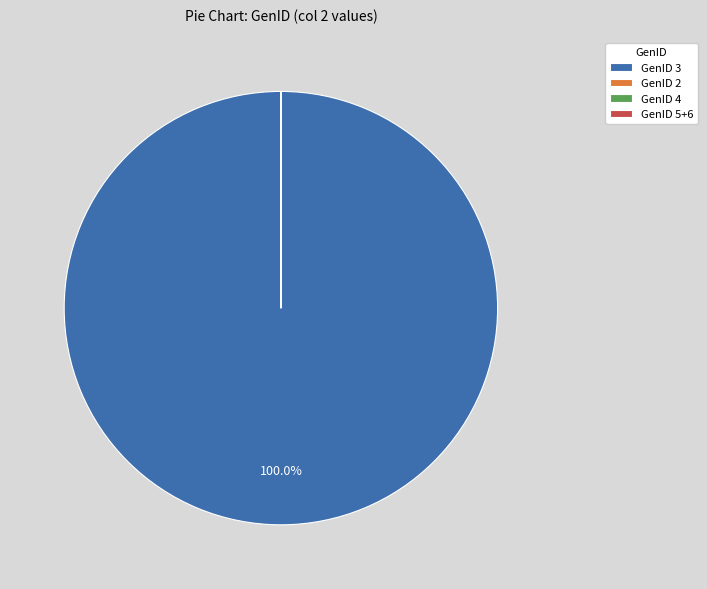

Which category has the biggest portion of the pie?

GenID 3